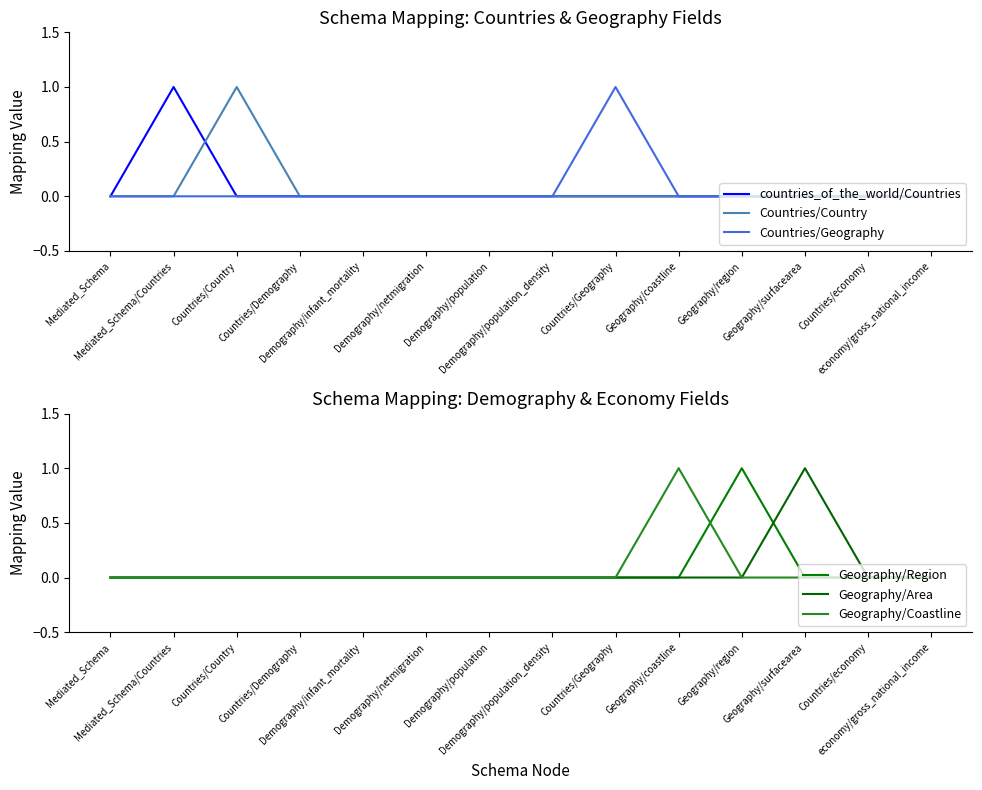

At which category does the chart reach its peak across all series?

Mediated_Schema/Countries